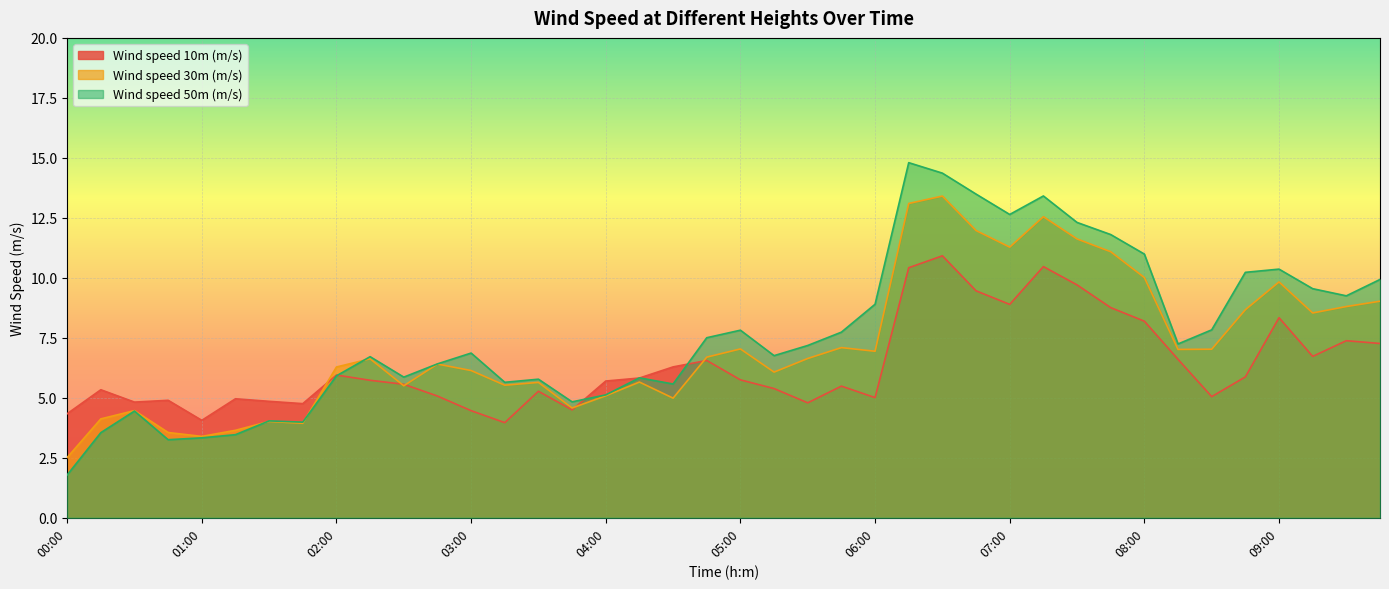

What position from the right is 08:00?

8